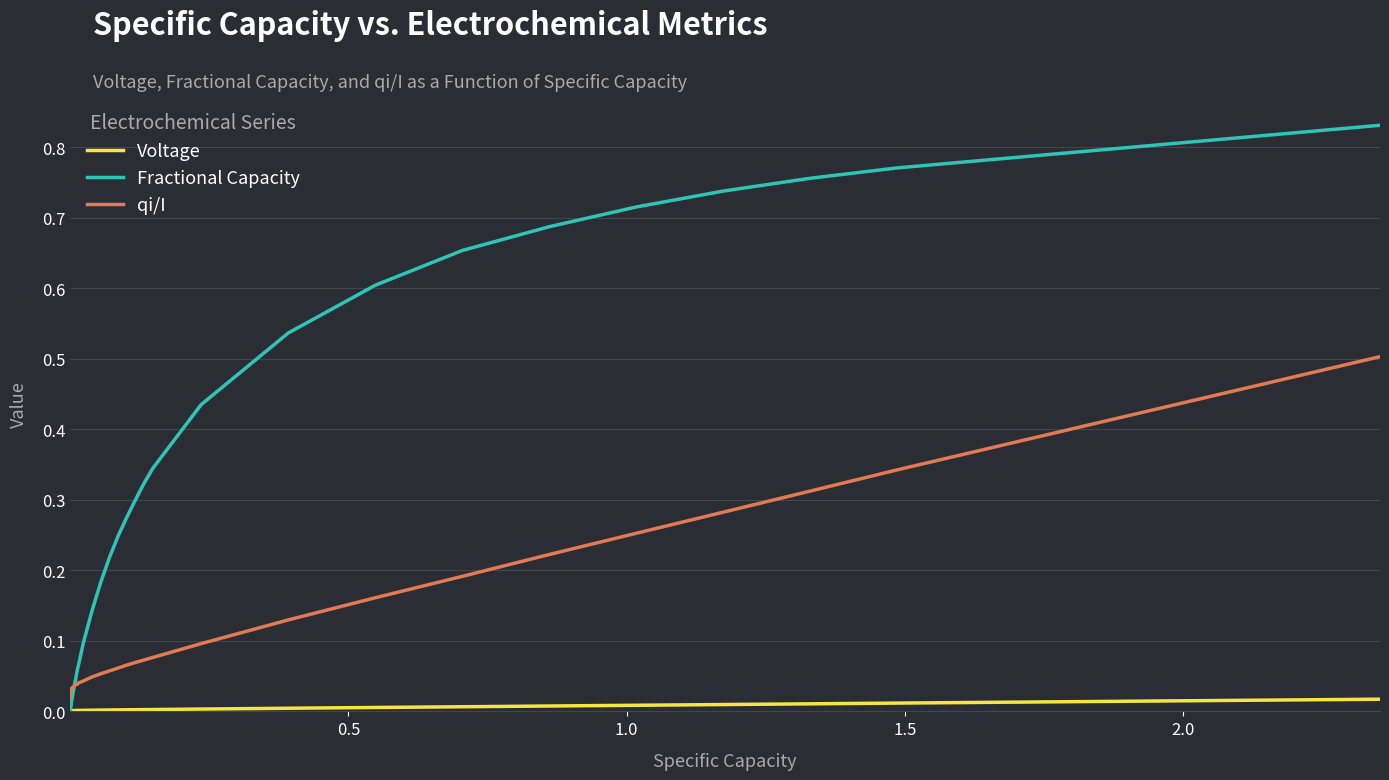

Which series has the widest spread of values?

Fractional Capacity